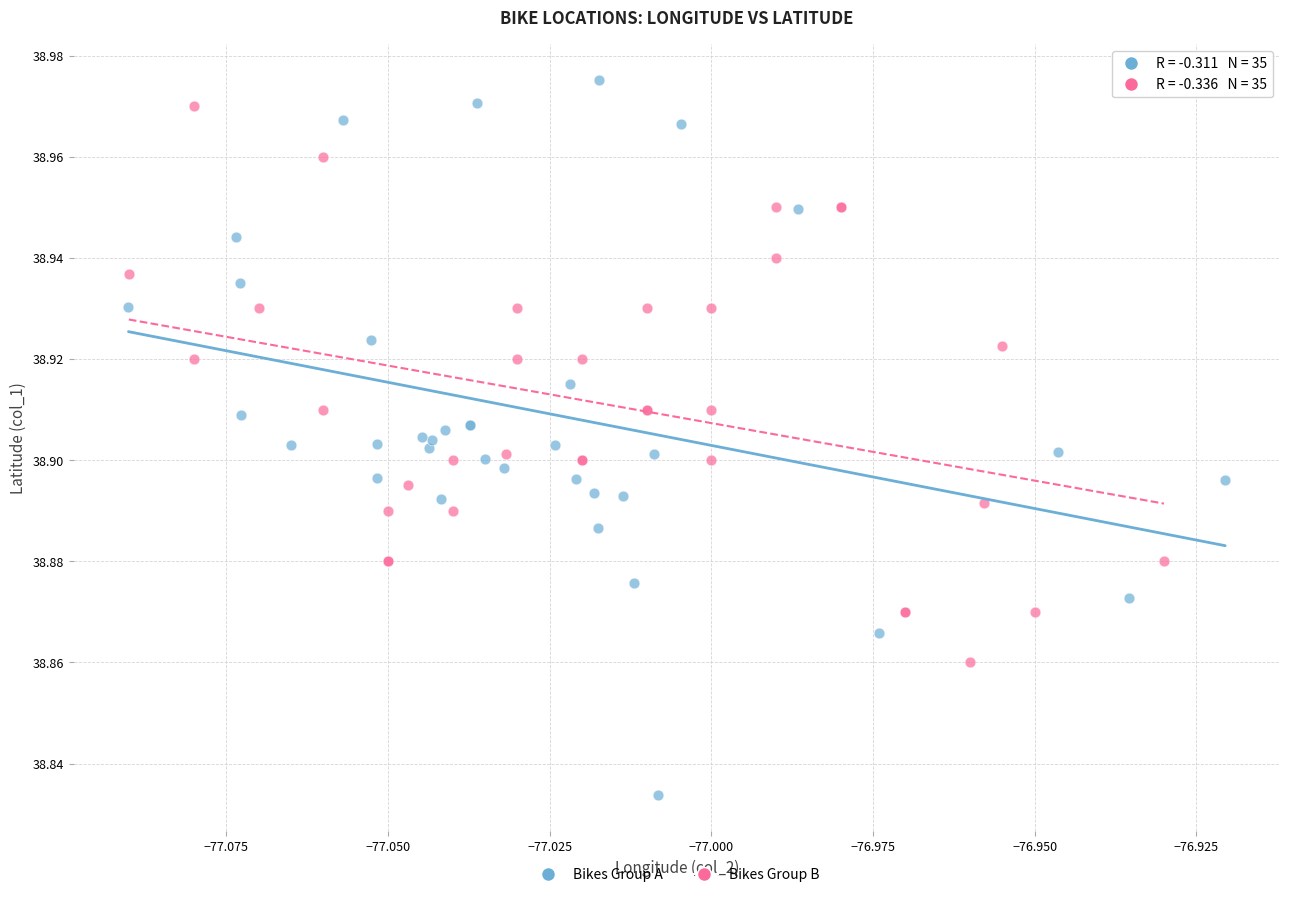

Which series has the largest Y range (max minus min)?

Bikes Group A